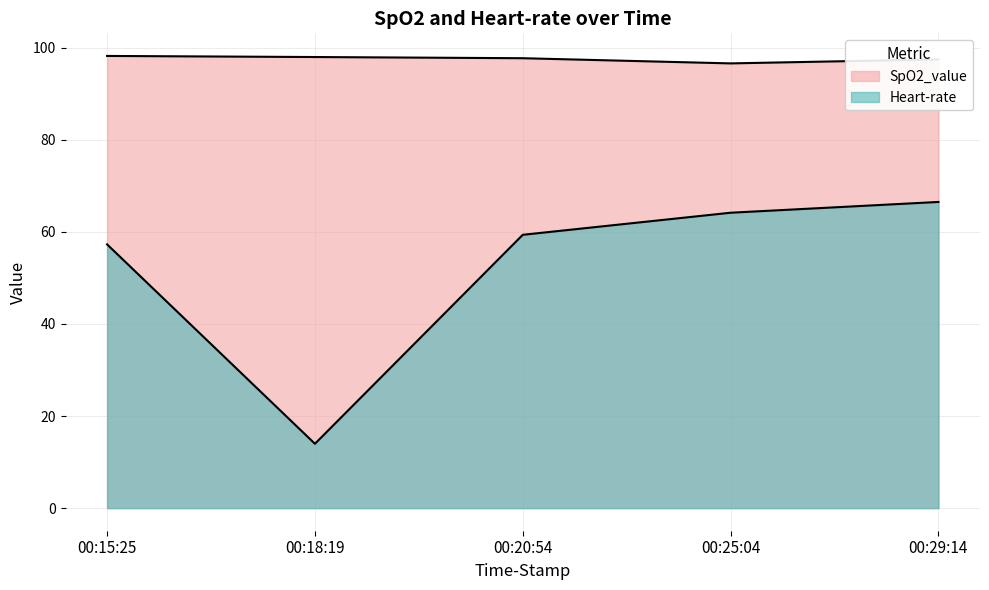

Which series has the largest total across all categories?

SpO2_value